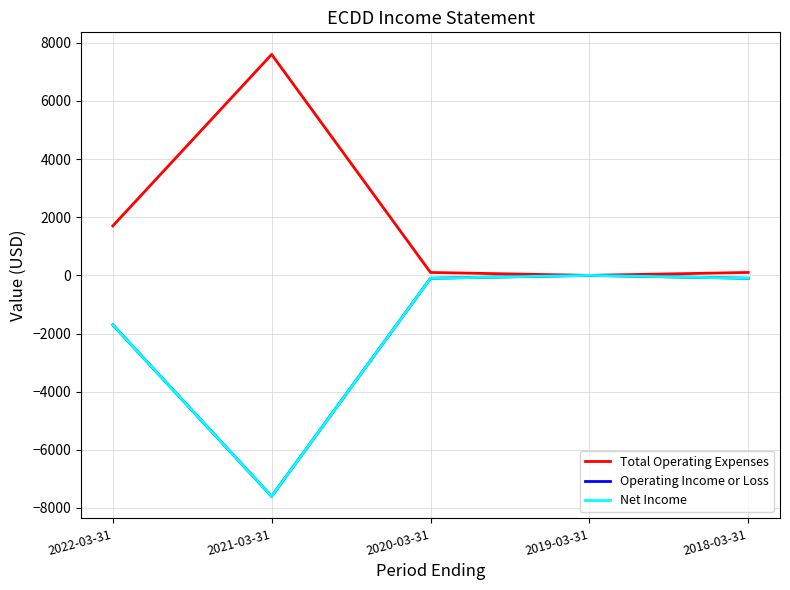

Does the chart display data point markers on the line(s)?

No